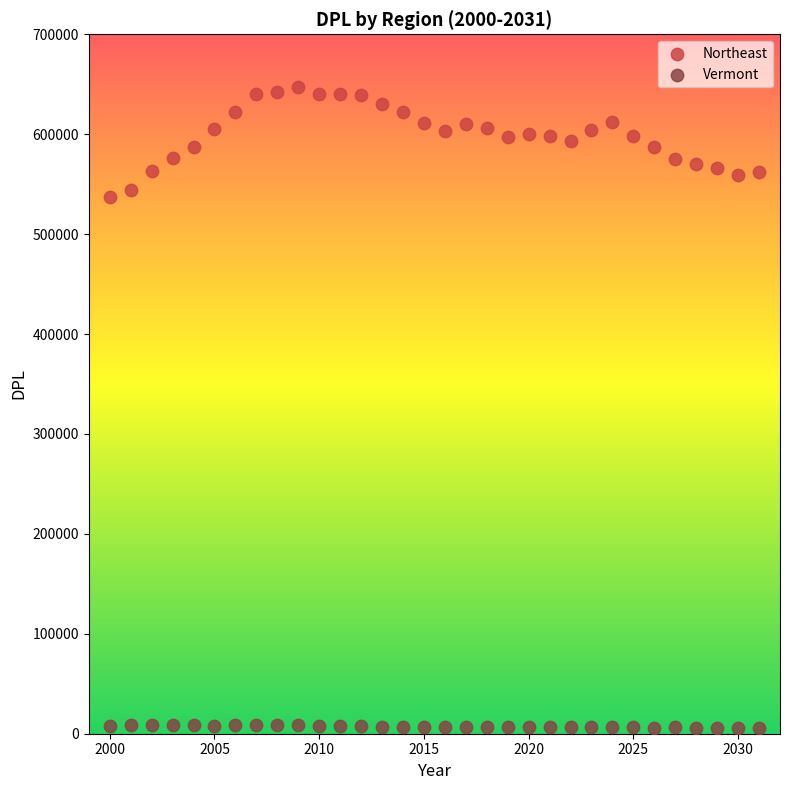

Across all series, what Y value is closest to 326508?

536680.0